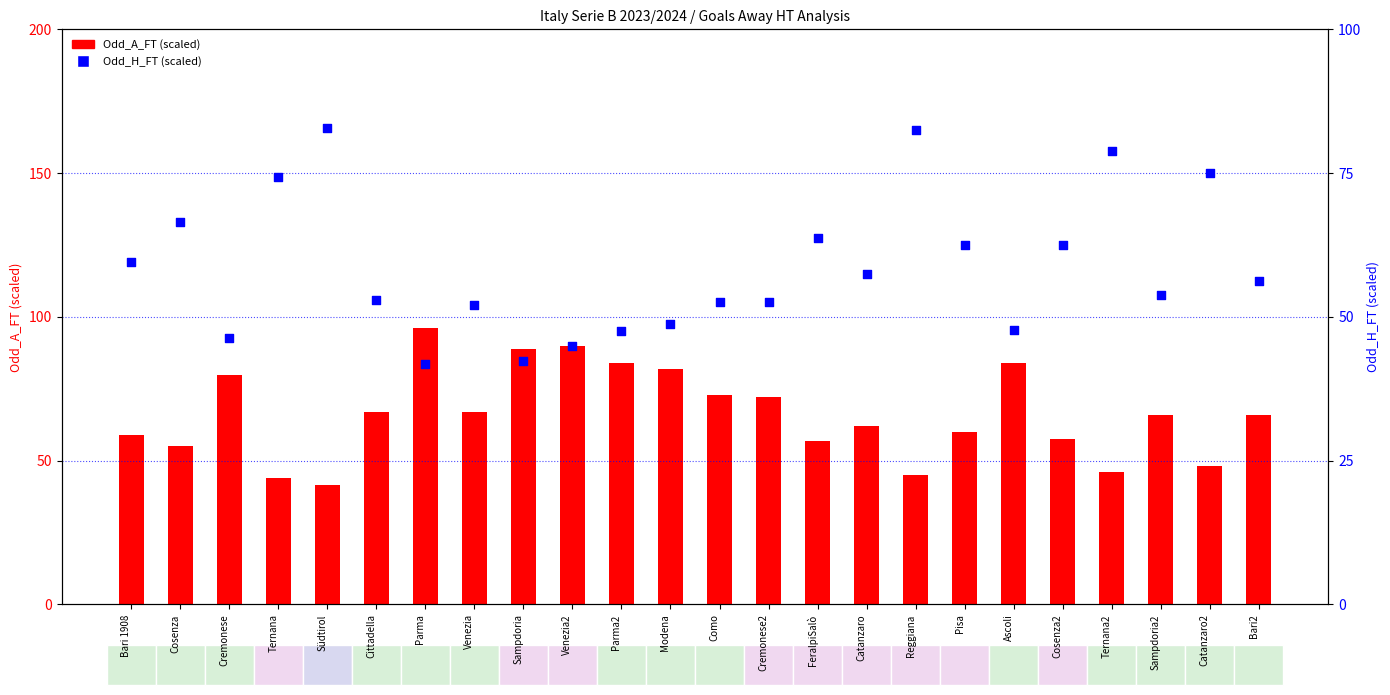

Is the value of Odd_A_FT (scaled) at Cremonese2 greater than the value of Odd_H_FT (scaled) at Modena?

Yes